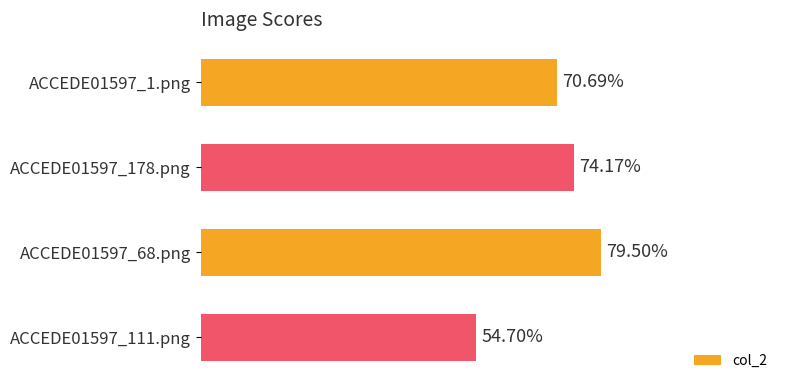

What is the greatest value displayed?

0.8